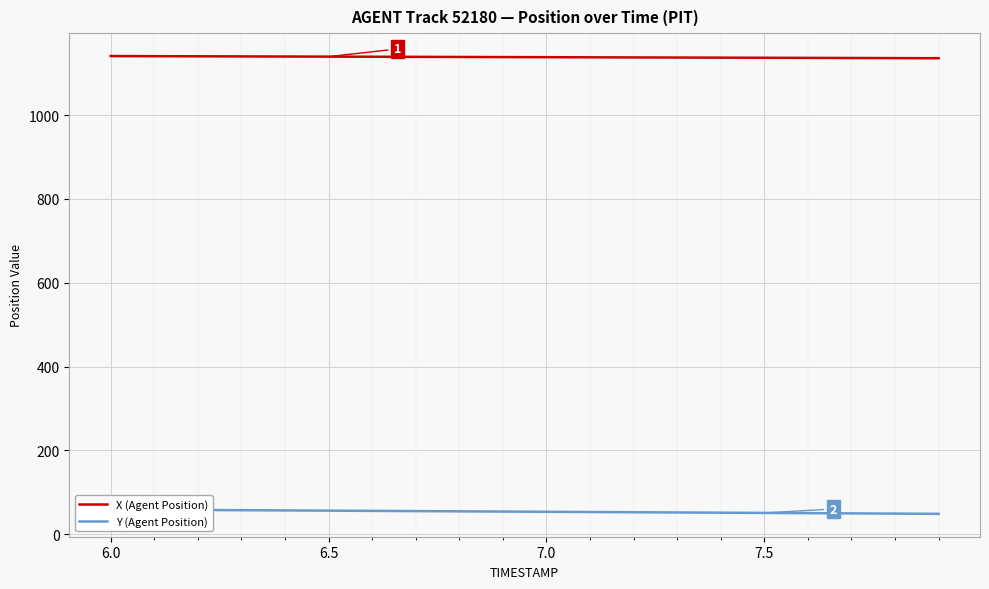

The value of X (Agent Position) at 7.5 is 1136.9. True or false?

True